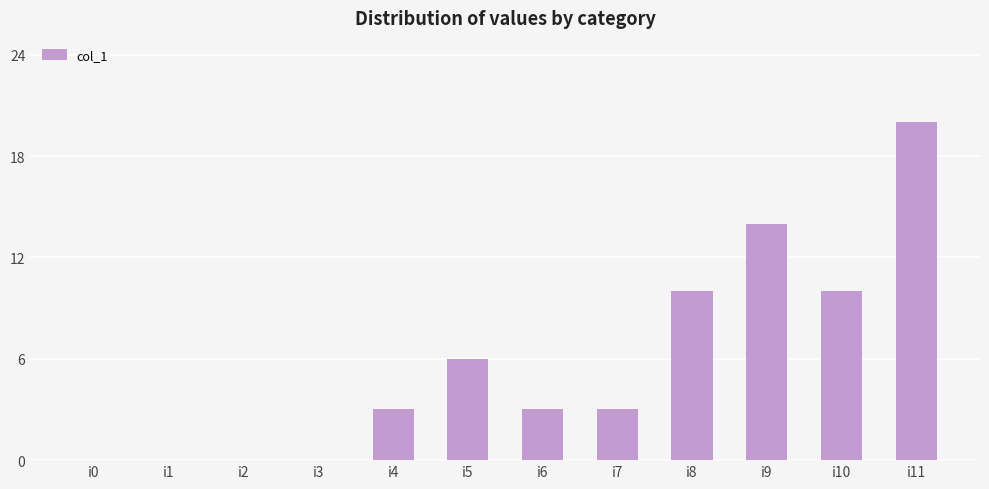

The value at i8 is 10. True or false?

True